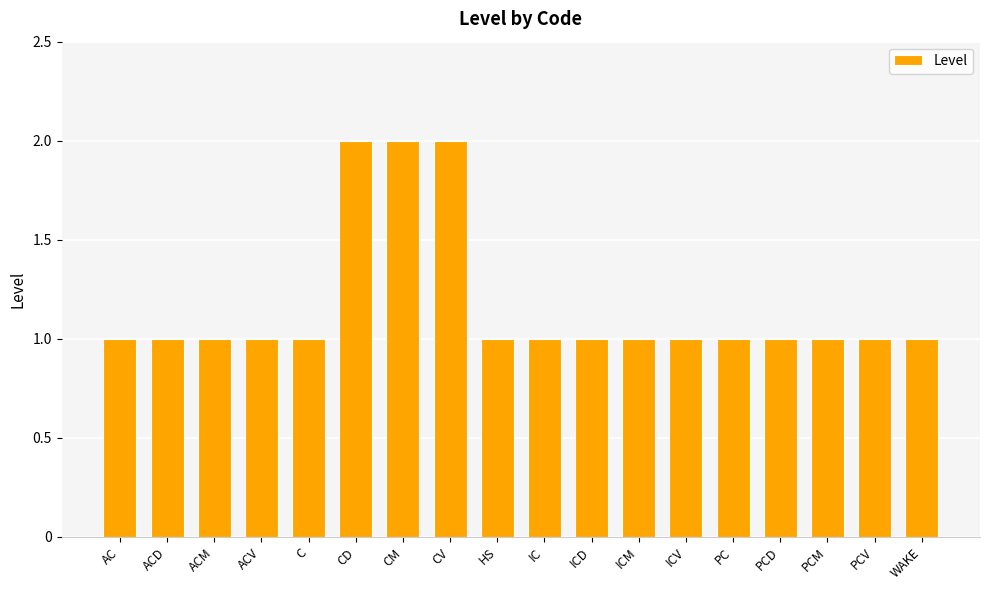

Does the chart contain stacked bars?

No